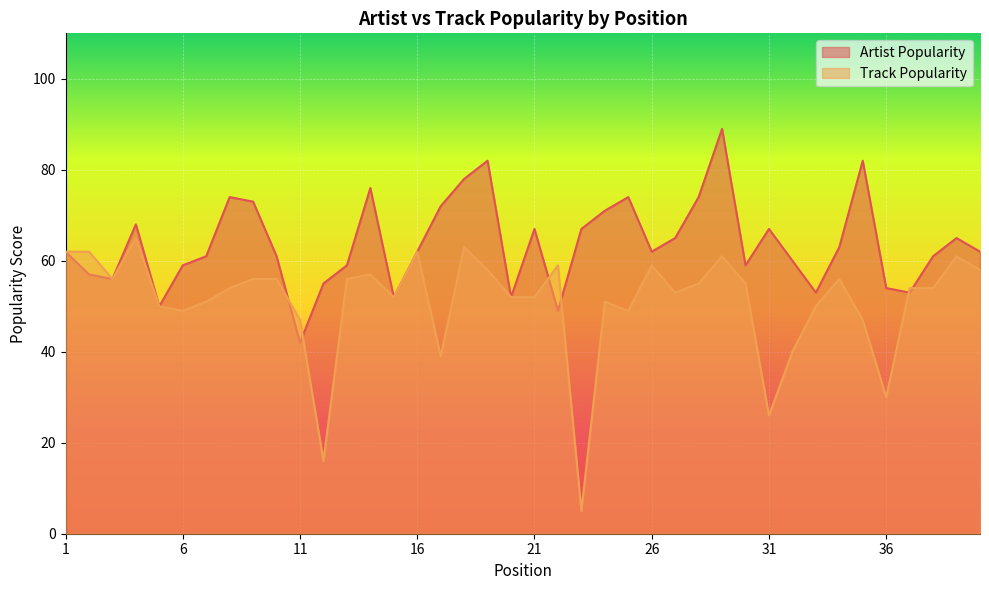

What is the value of the Track Popularity point at the 34th from the left?

56